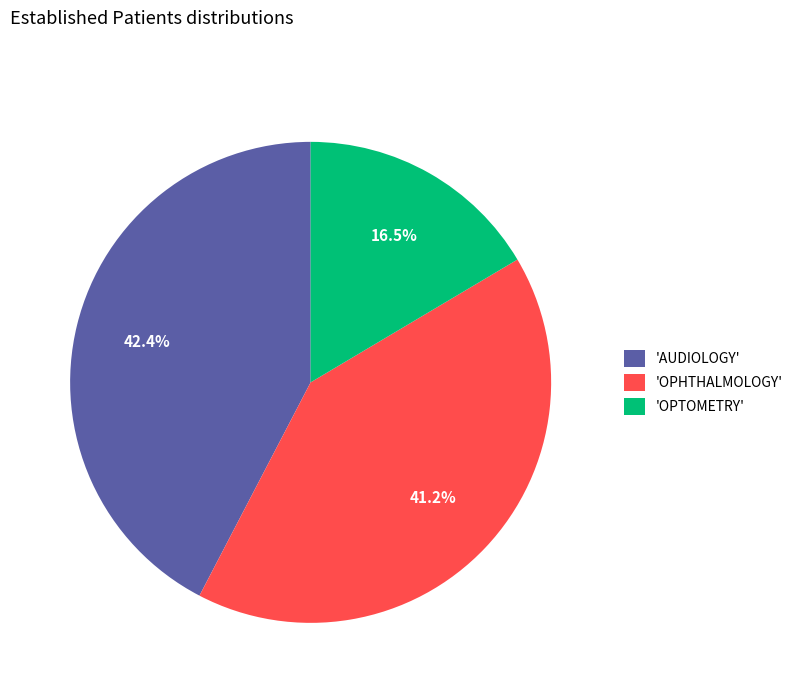

What percentage is NOT represented by 'AUDIOLOGY'?

57.6%